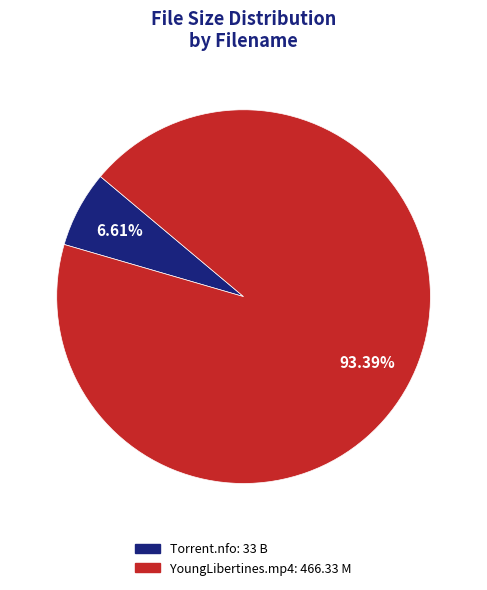

Is there a majority slice in this chart?

Yes